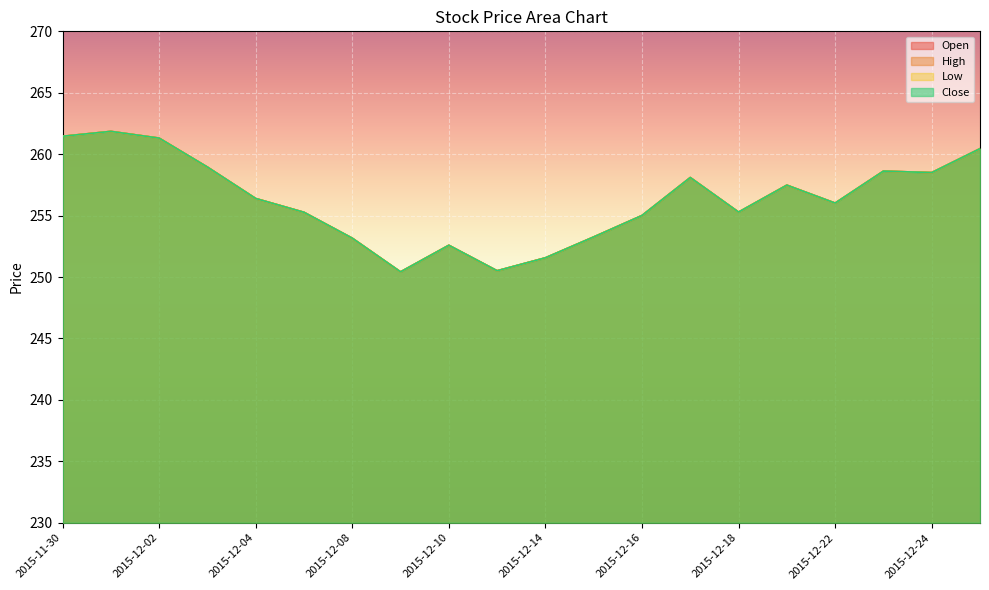

What is the label of the 1st point from the left?

2015-11-30